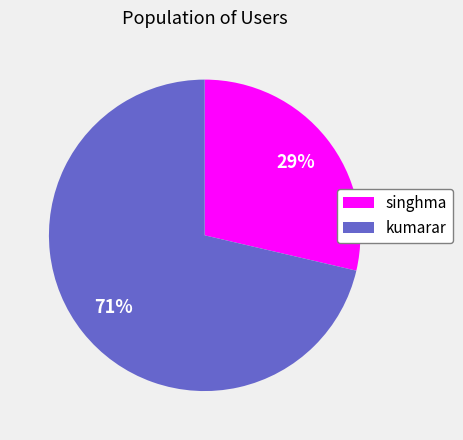

What is the smallest slice in the pie chart?

singhma